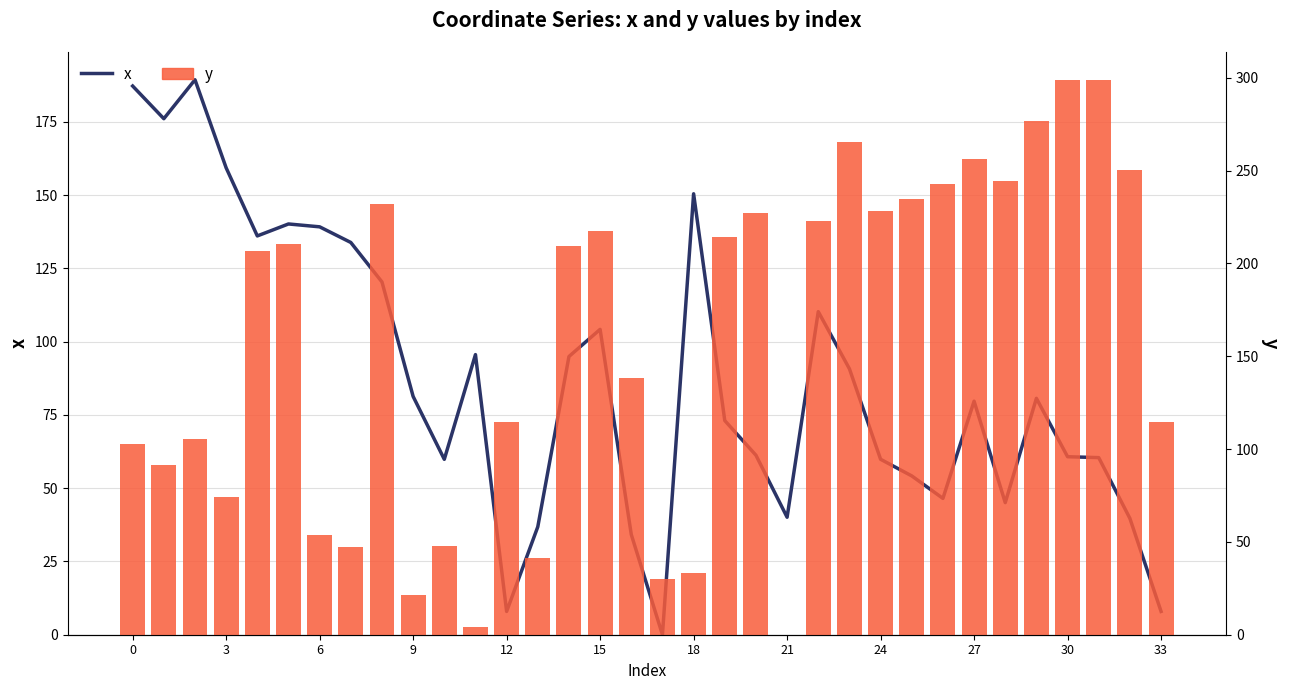

Is the value of y at 9 greater than the value of x at 32?

Yes